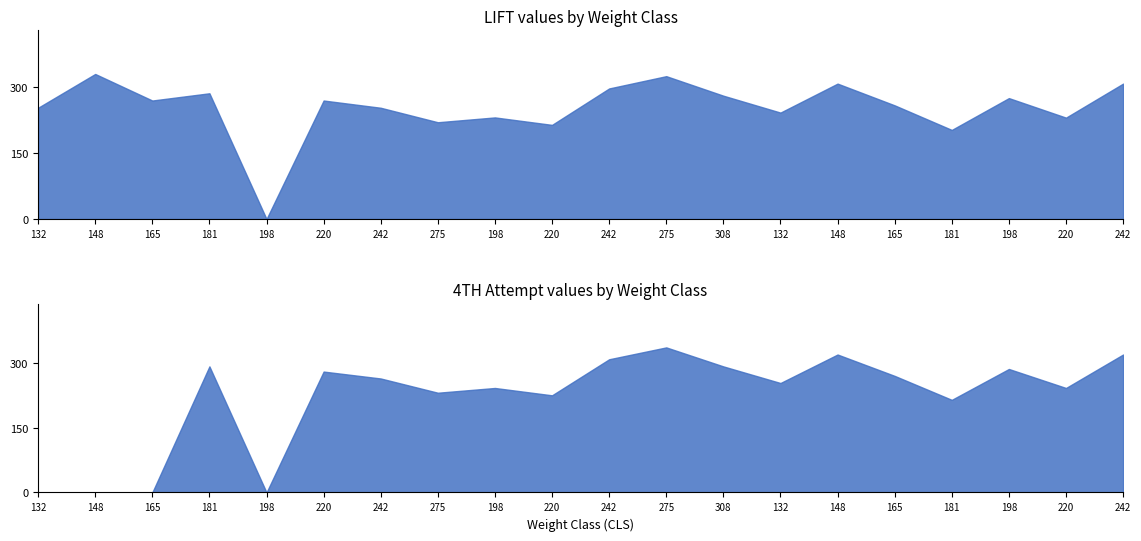

Reading right to left, extract all data points from this chart.

LIFT: 308.5	231.0	275.5	203.0	259.0	308.5	242.5	281.0	325.5	297.5	214.5	231.5	220.5	253.5	270.0	0.0	286.5	270.0	330.5	253.5
4TH: 319.5	242.0	286.0	214.5	270.0	319.5	253.5	292.0	336.0	308.5	225.0	242.0	231.0	264.0	280.0	0.0	292.0	0.0	0.0	0.0